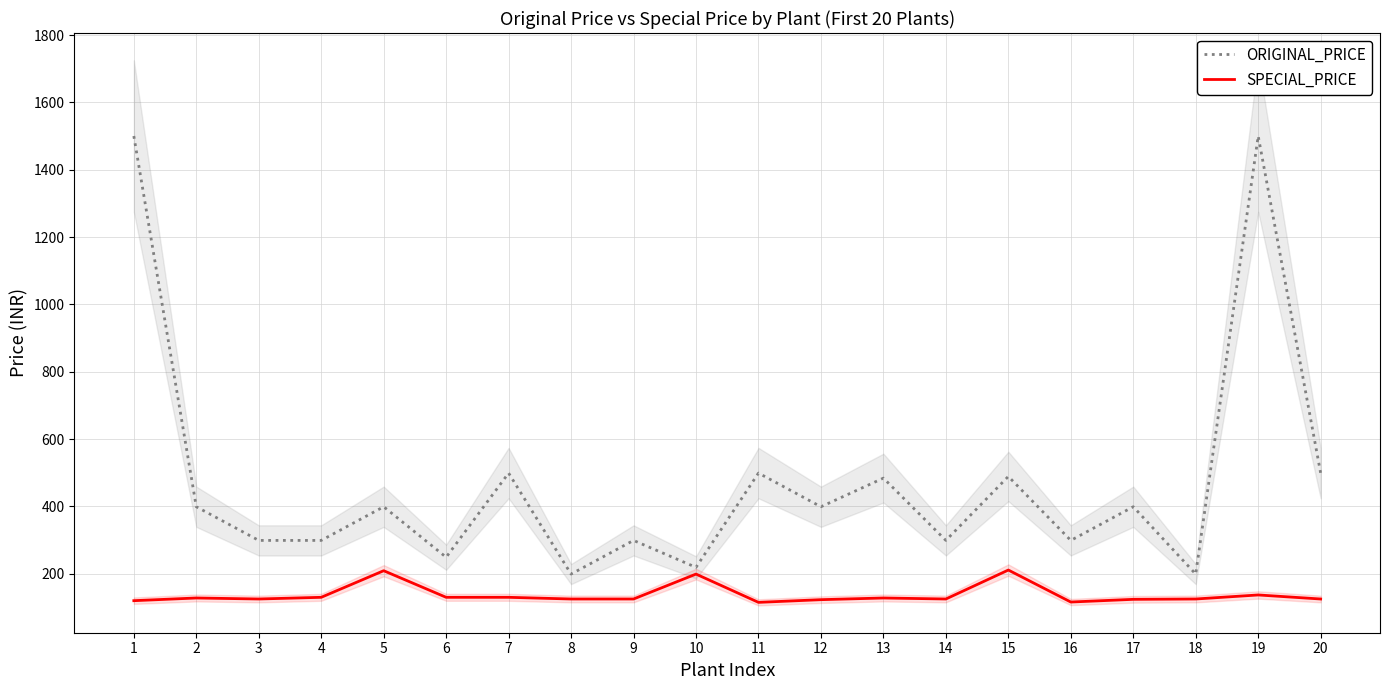

Which series changed the most between 1 and 8?

ORIGINAL_PRICE